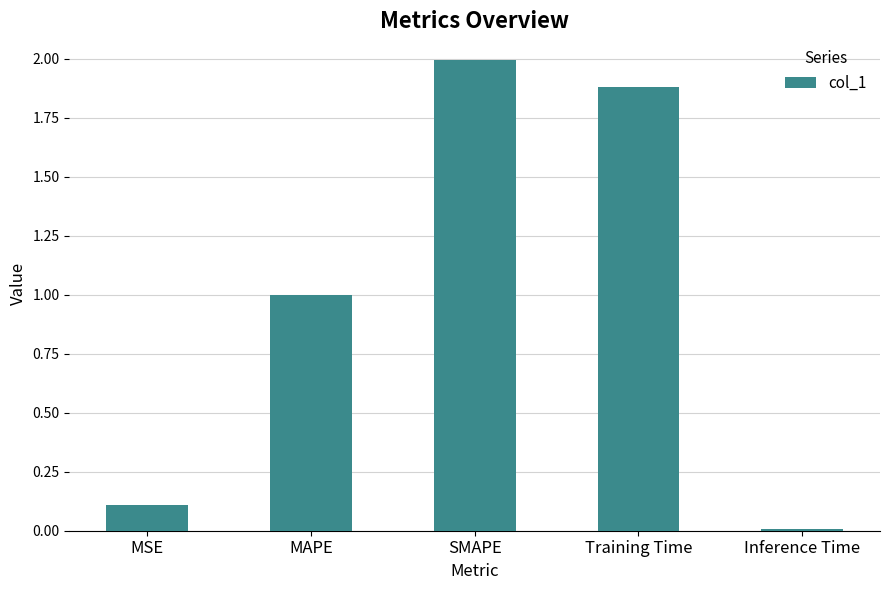

True or false: the data shows 1.9 at Training Time.

True